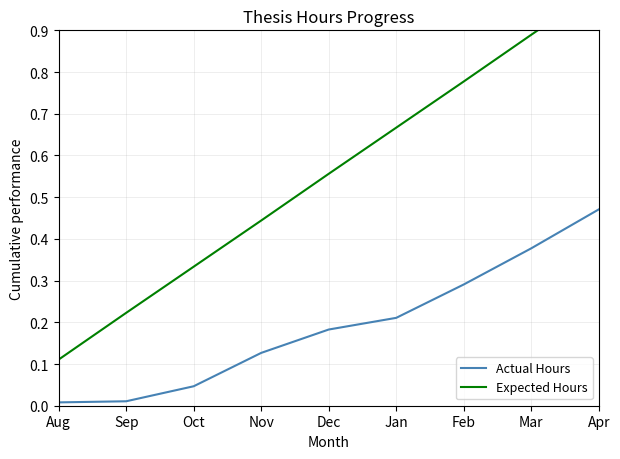

Between Sep and Oct, which series saw the biggest shift?

Expected Hours